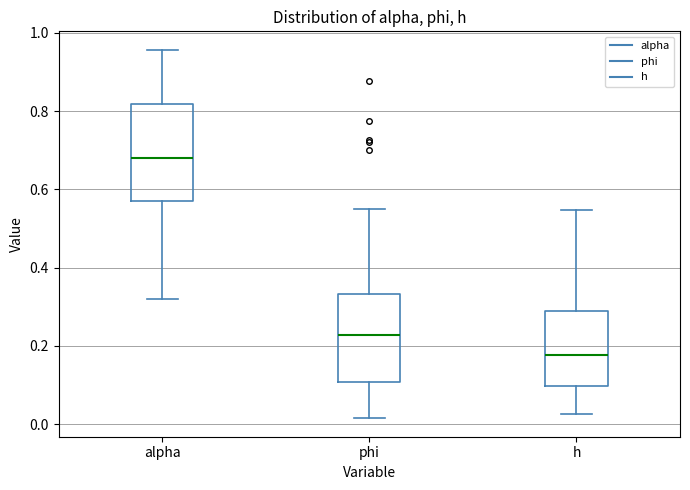

Which box has the highest median line?

alpha